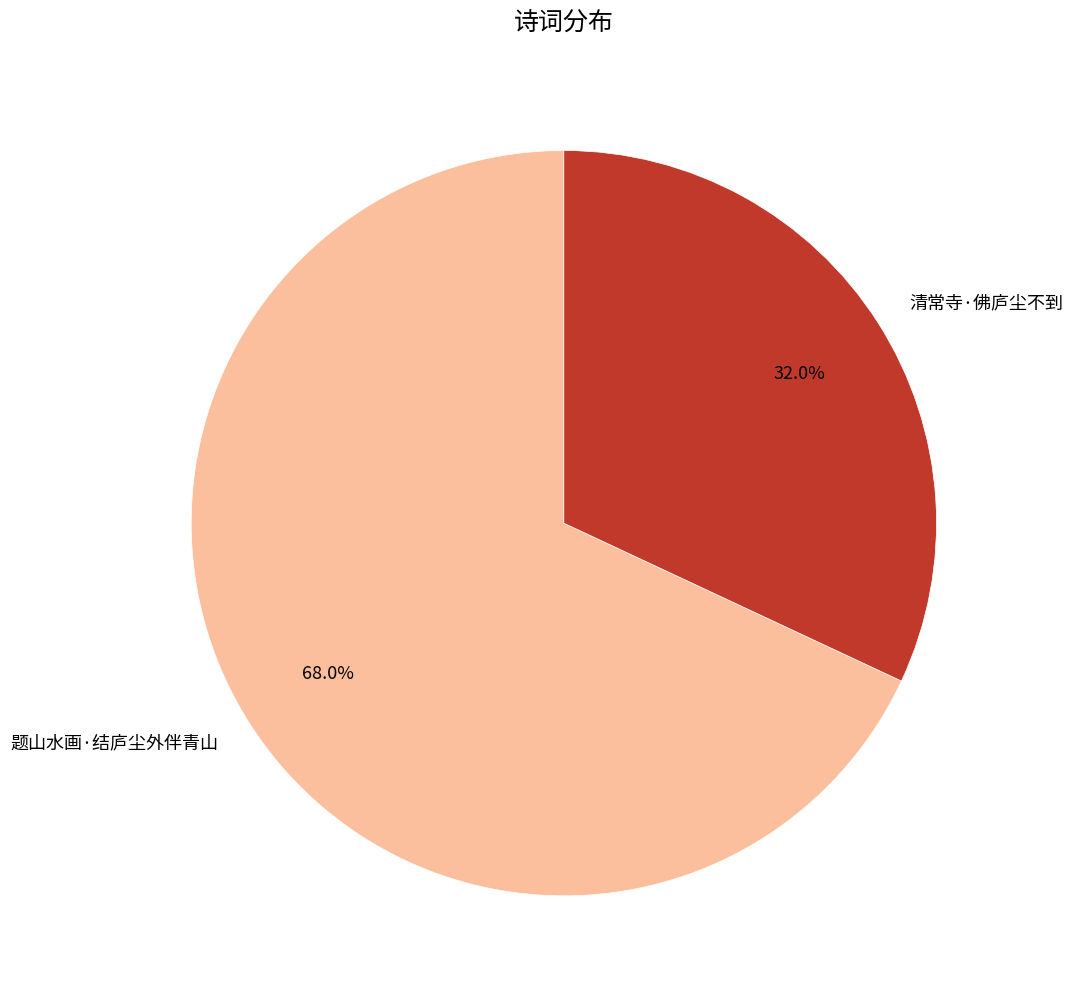

The 题山水画·结庐尘外伴青山 slice represents 82% of the pie. True or false?

False